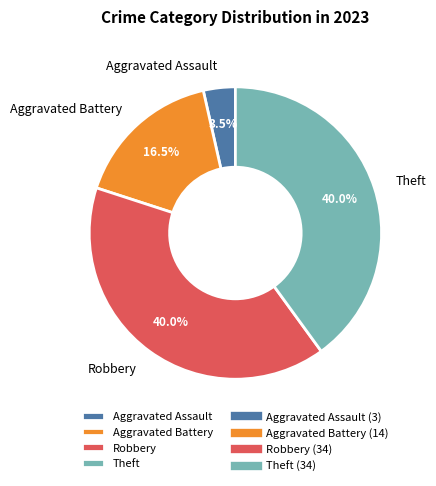

Which category has the smallest portion of the pie?

Aggravated Assault